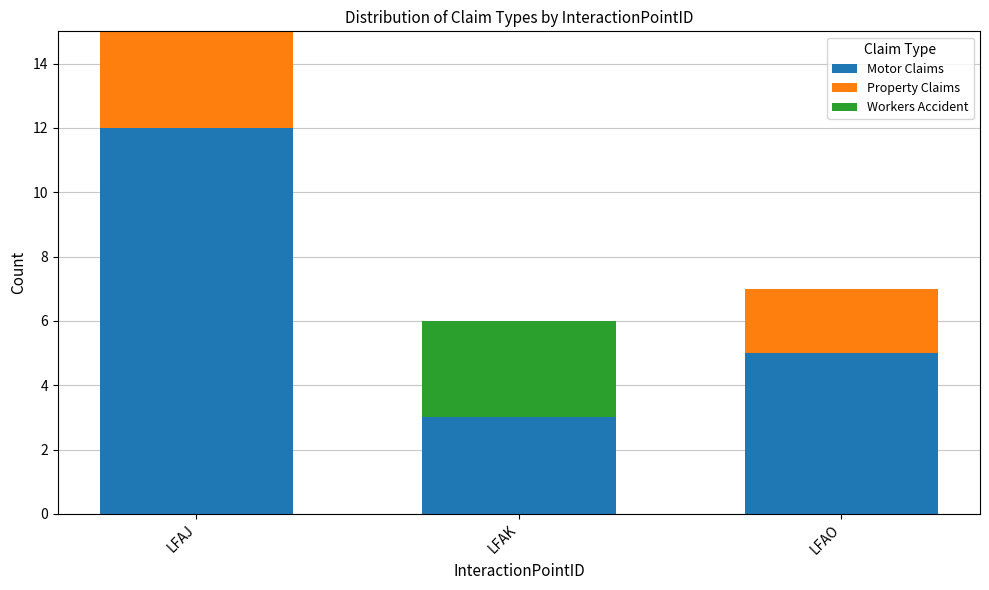

How many categories are shown in the chart?

3